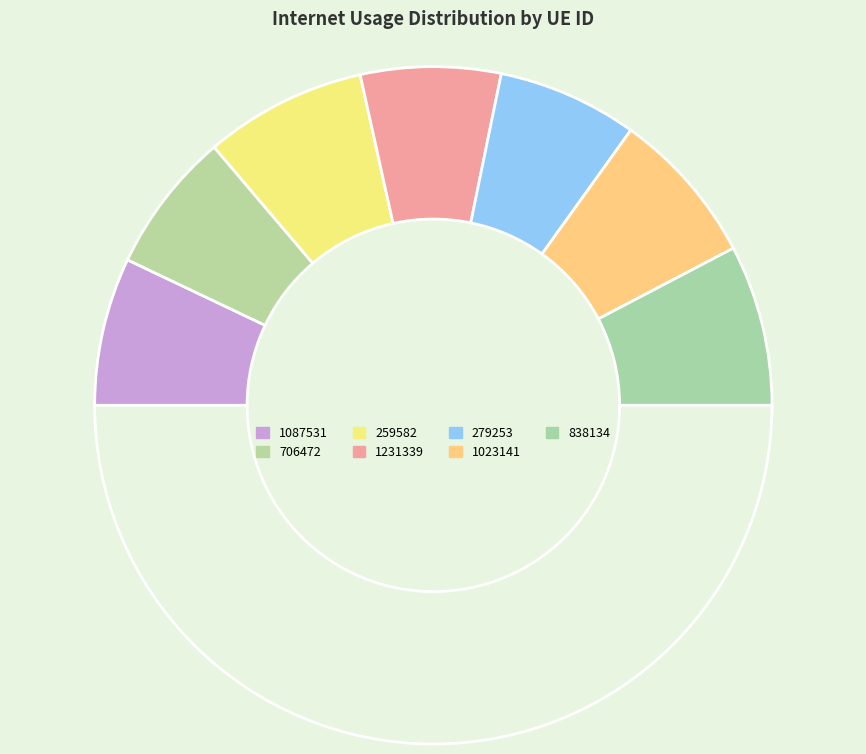

How many segments does this pie chart have?

8